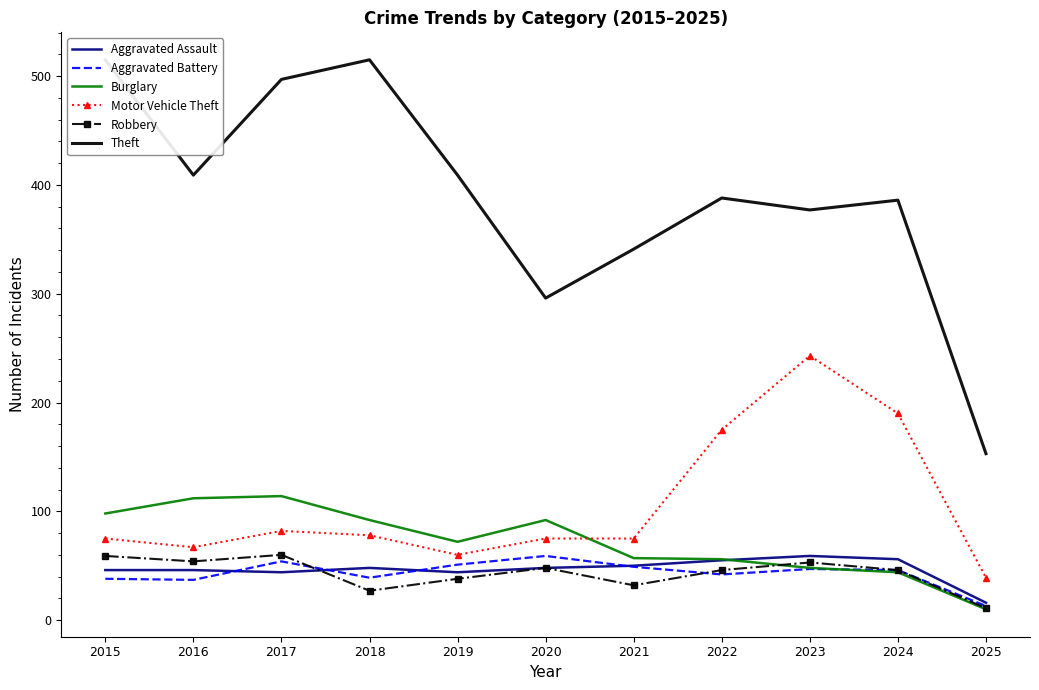

At which label does Theft reach its peak?

2015